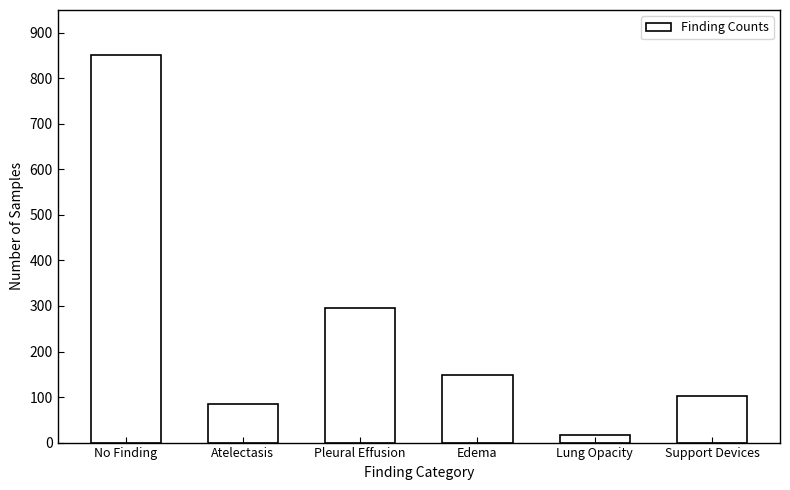

Reading left to right, list all the values displayed in this chart.

852	84	296	148	17	103